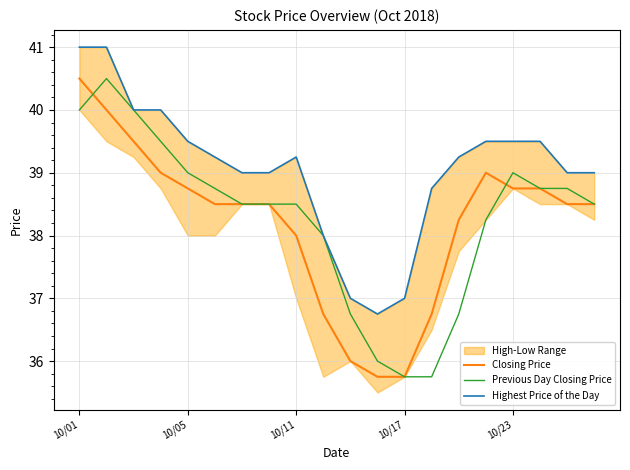

Rank the series by their maximum value, from highest to lowest.

Highest Price of the Day, Closing Price, Previous Day Closing Price